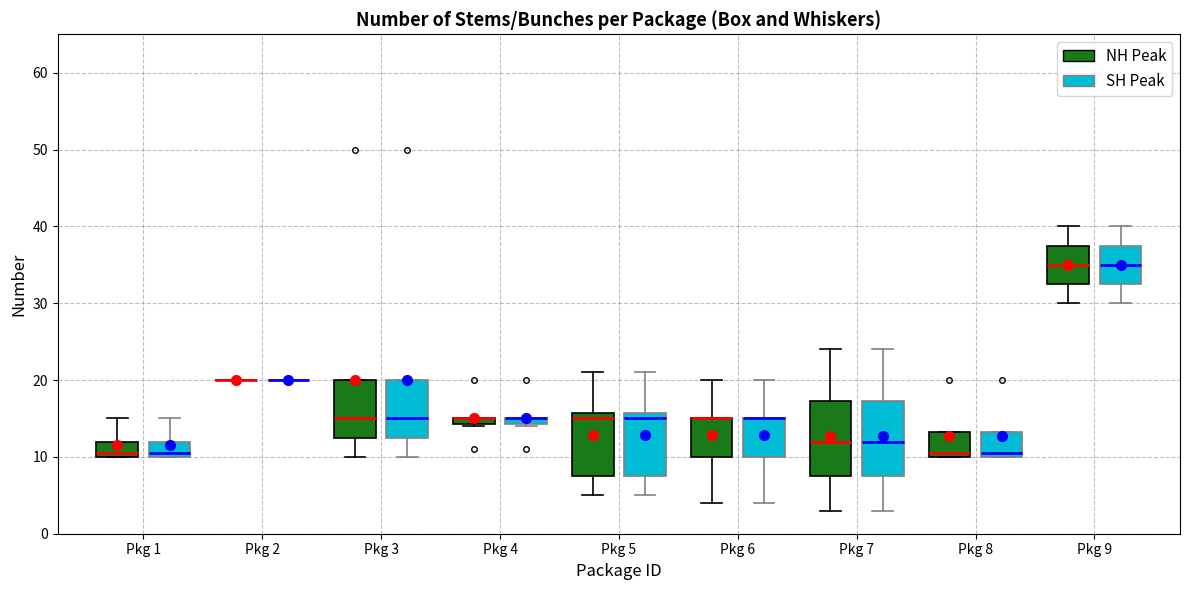

Where is the upper edge of the box for Pkg 4 (NH Peak) on the y-axis? The values are not printed on the chart, so give them approximately, as read against the axis.

15